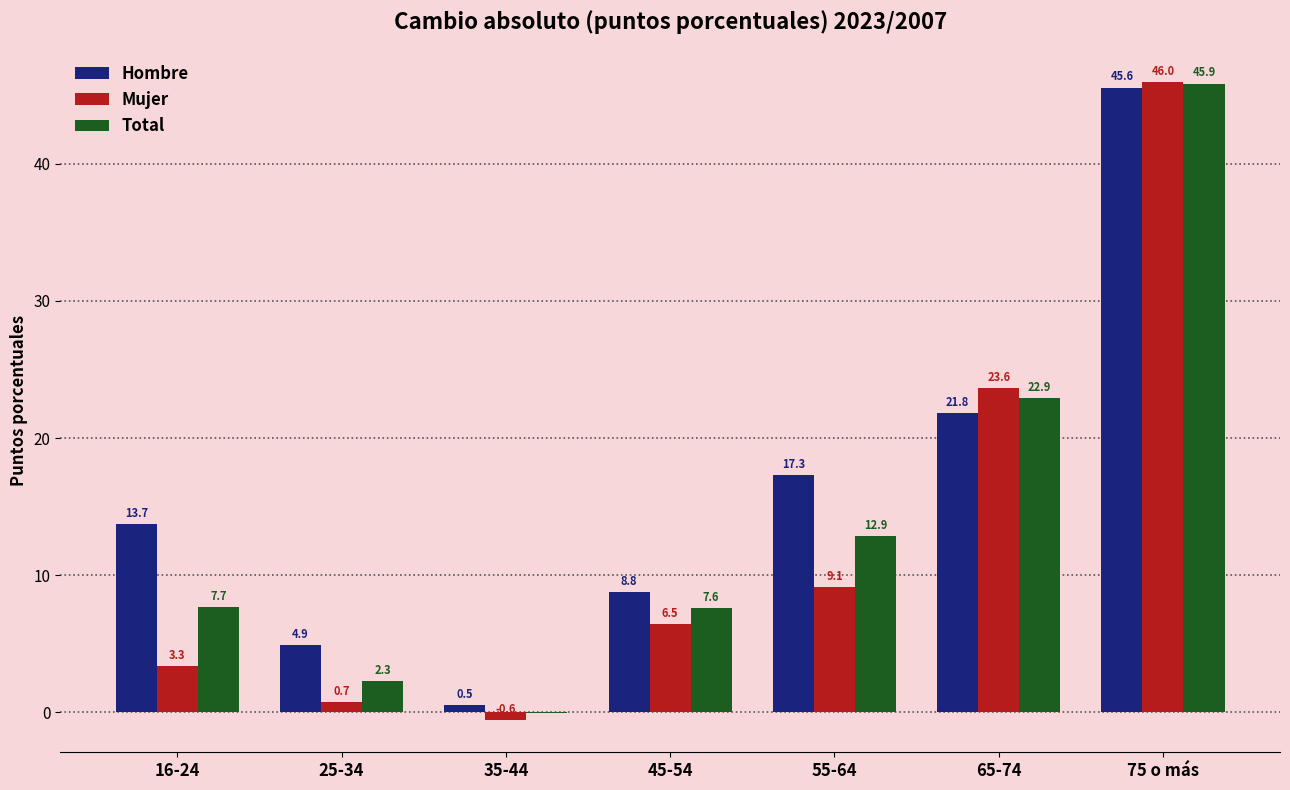

Is it true that Hombre equals 29.8 at 55-64?

False